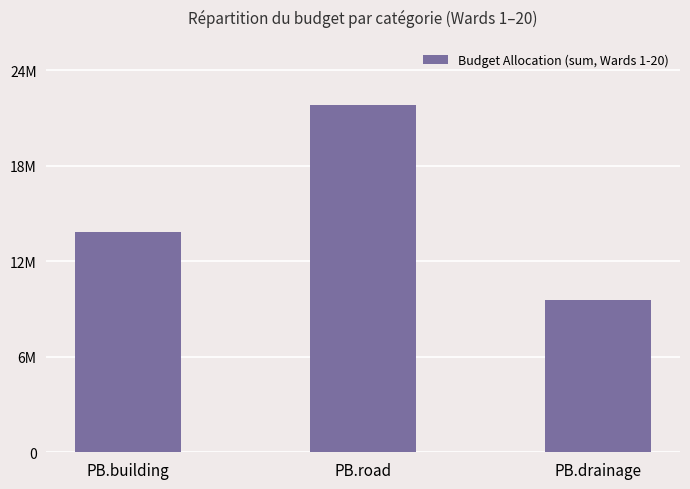

What is the value of the 2nd bar from the left?

21880000